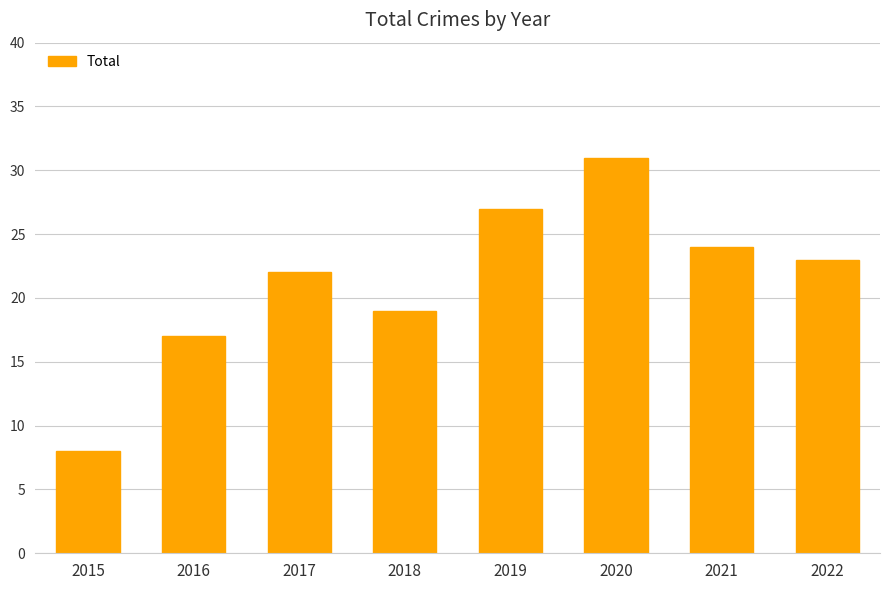

Count the number of data series in this chart.

1